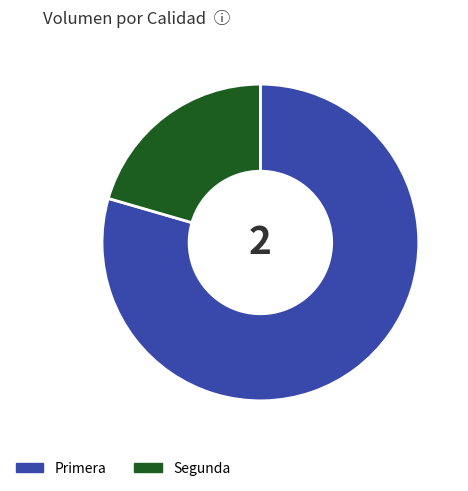

True or false: Segunda accounts for 21% of the total.

True